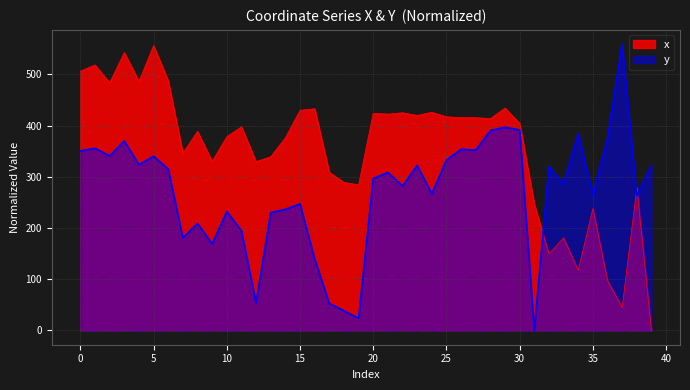

Which label corresponds to the smallest value in the chart?

39